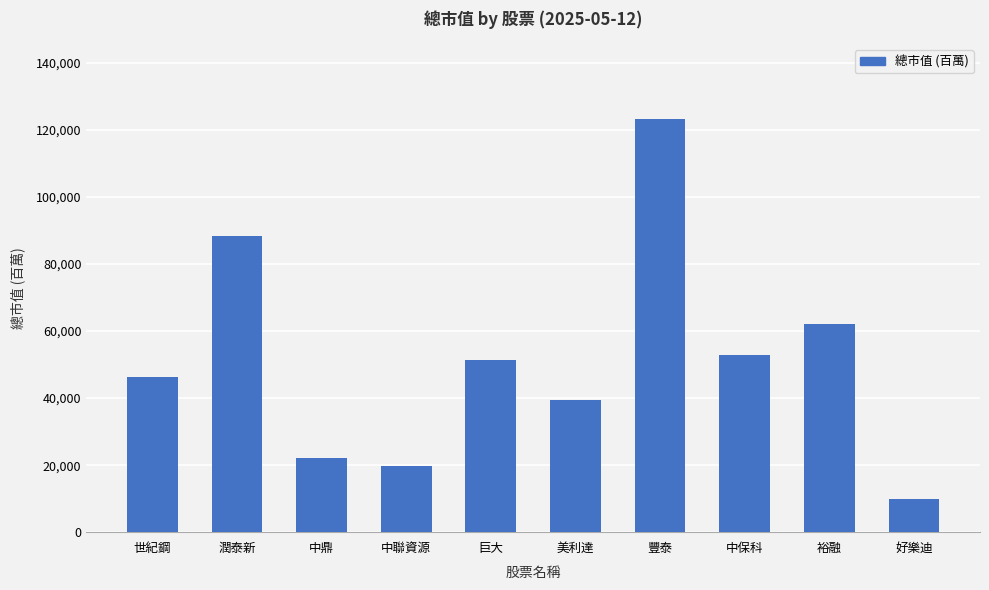

How many values are below 51360?

5